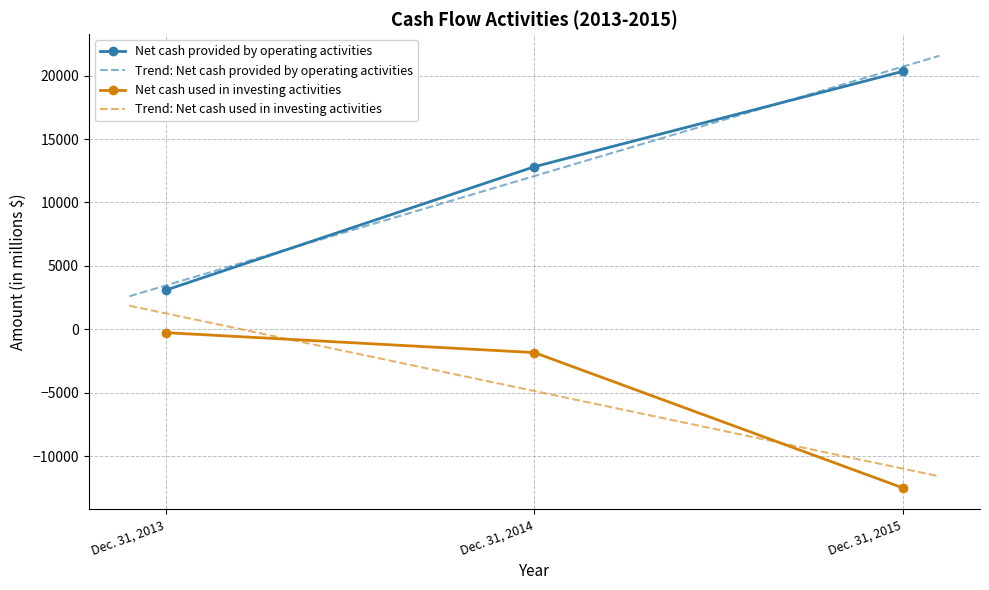

Rank the series at Dec. 31, 2015 from highest to lowest value.

Net cash provided by operating activities, Net cash used in investing activities